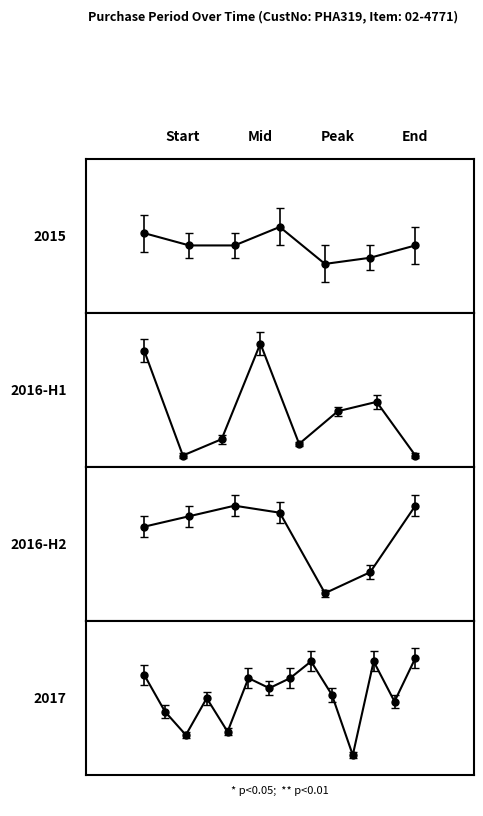

How many distinct data groups are displayed?

1